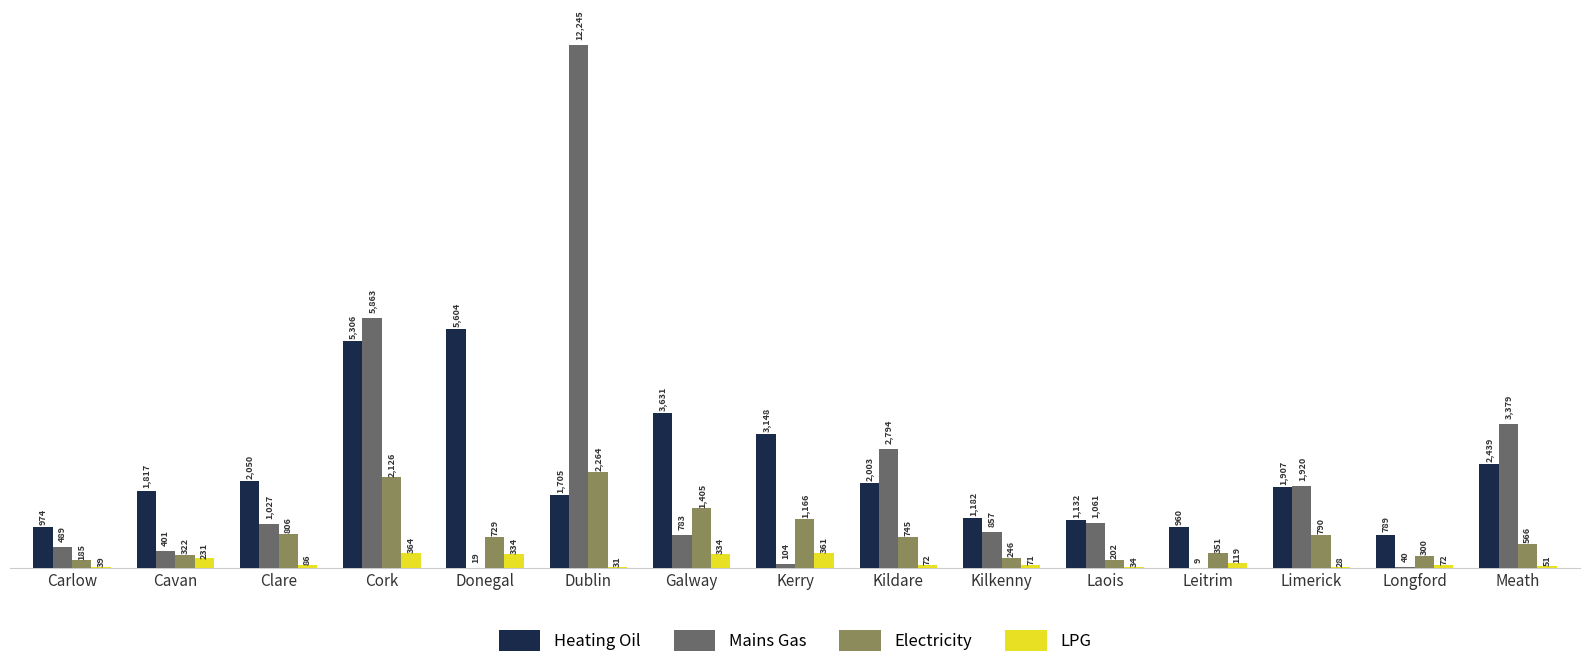

How many groups of bars are there?

15